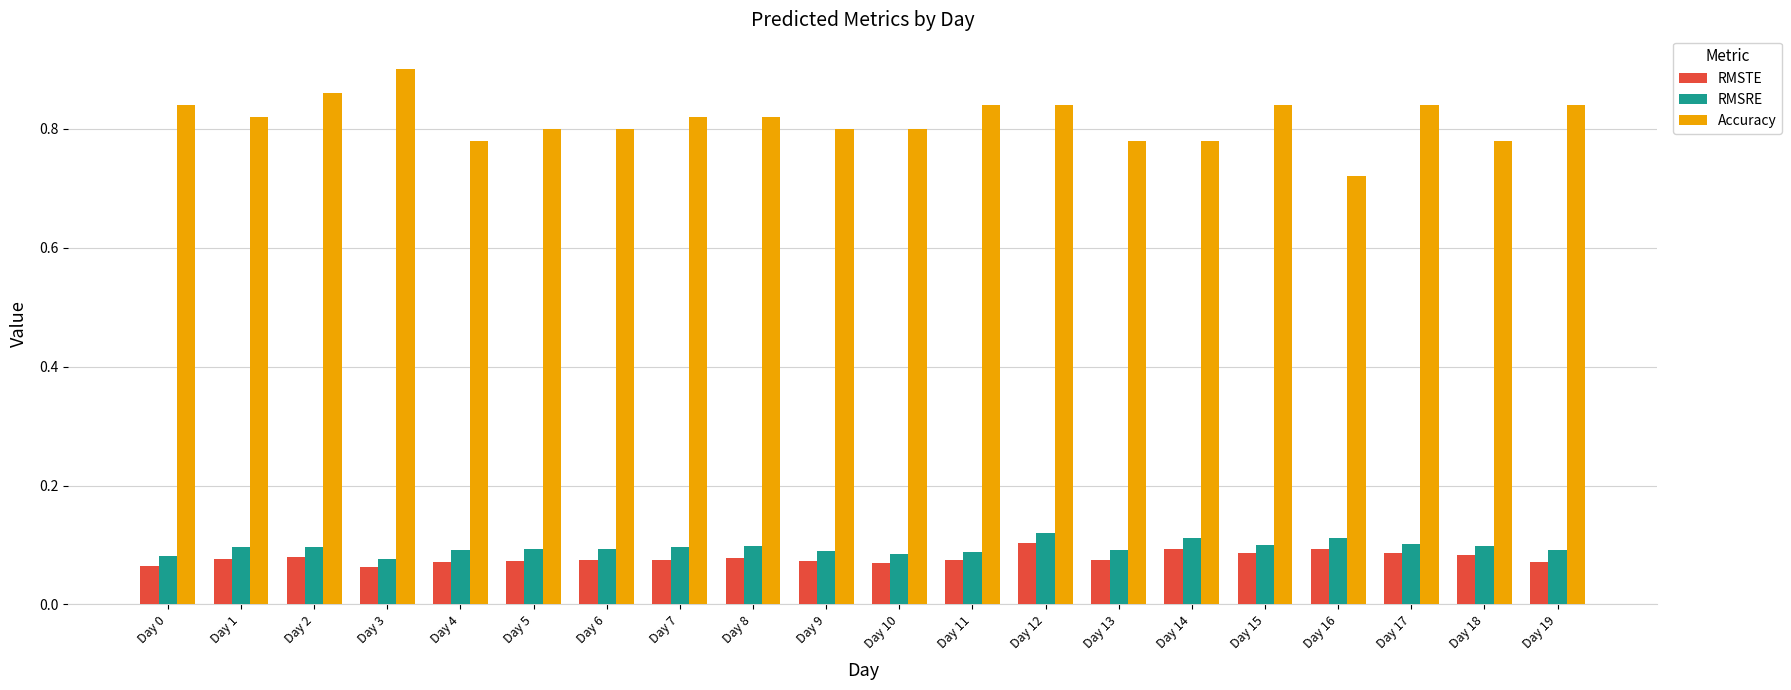

How many bars are there in each group?

3